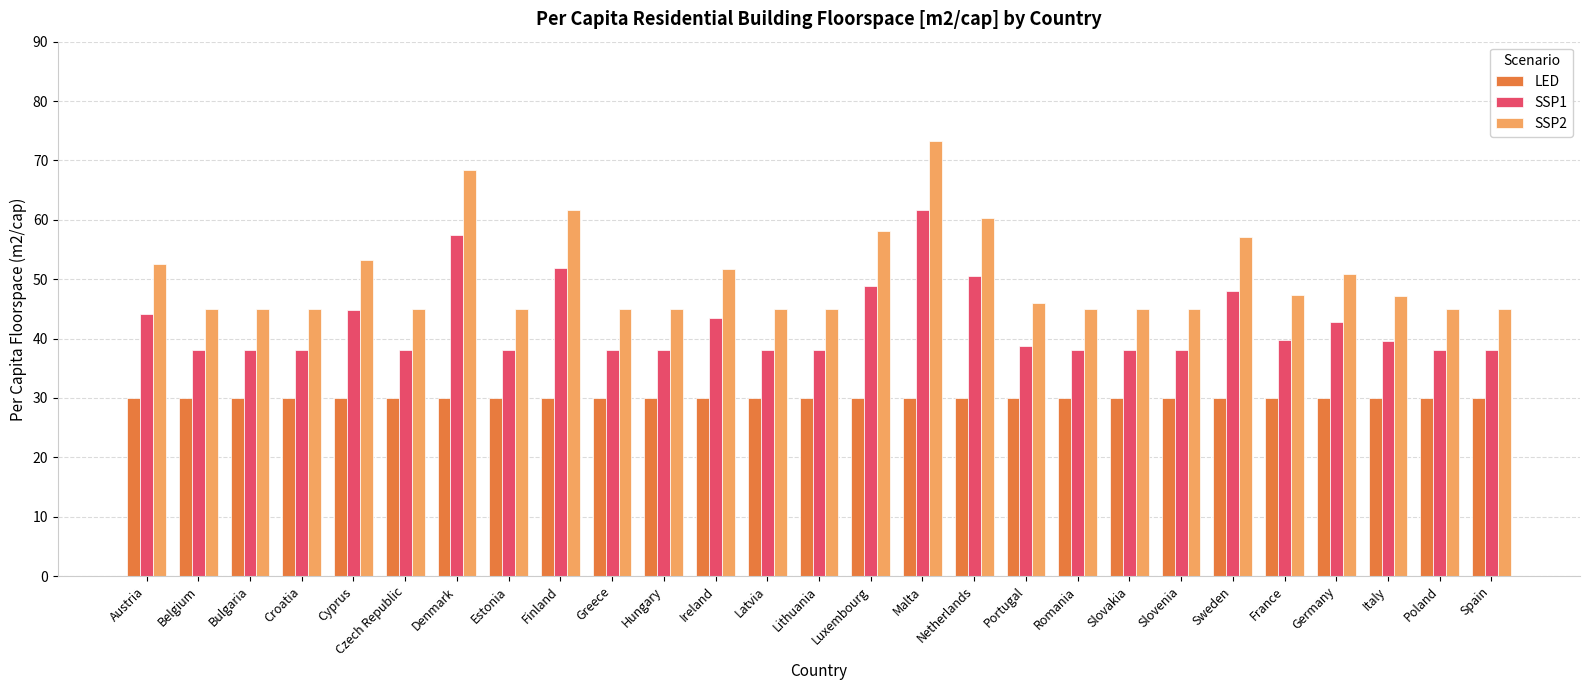

What are all the series names shown in the legend?

LED, SSP1, SSP2